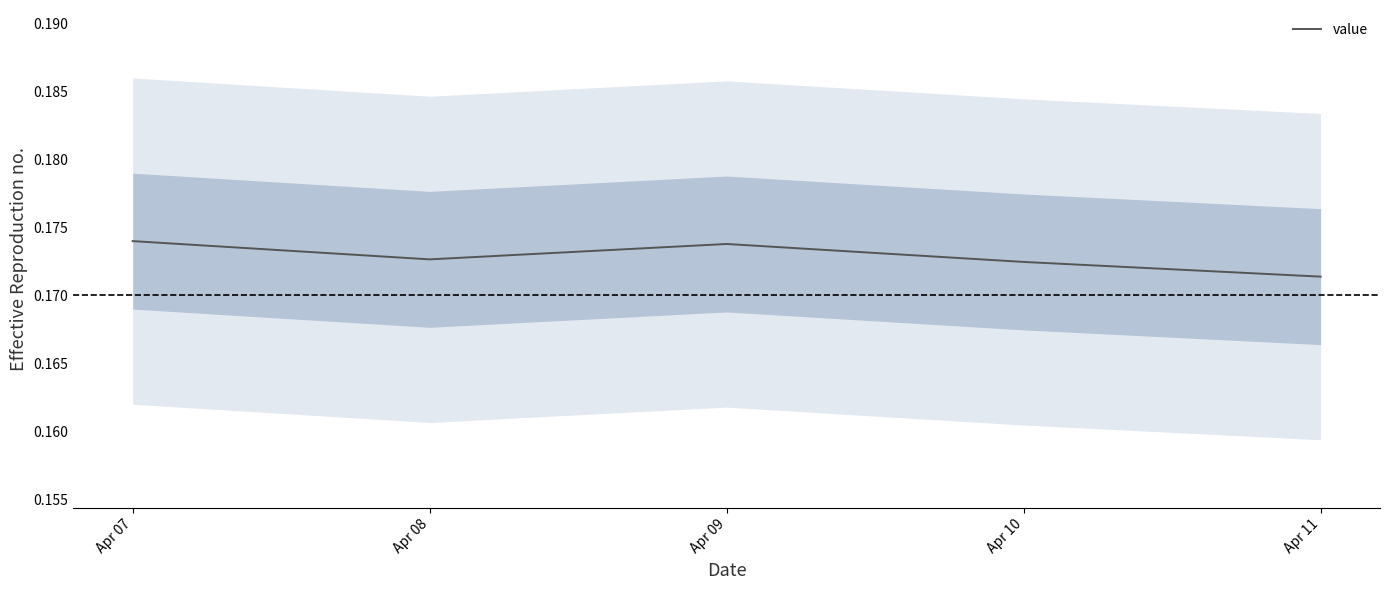

Rank the categories by value from lowest to highest.

Apr 11, Apr 10, Apr 08, Apr 09, Apr 07